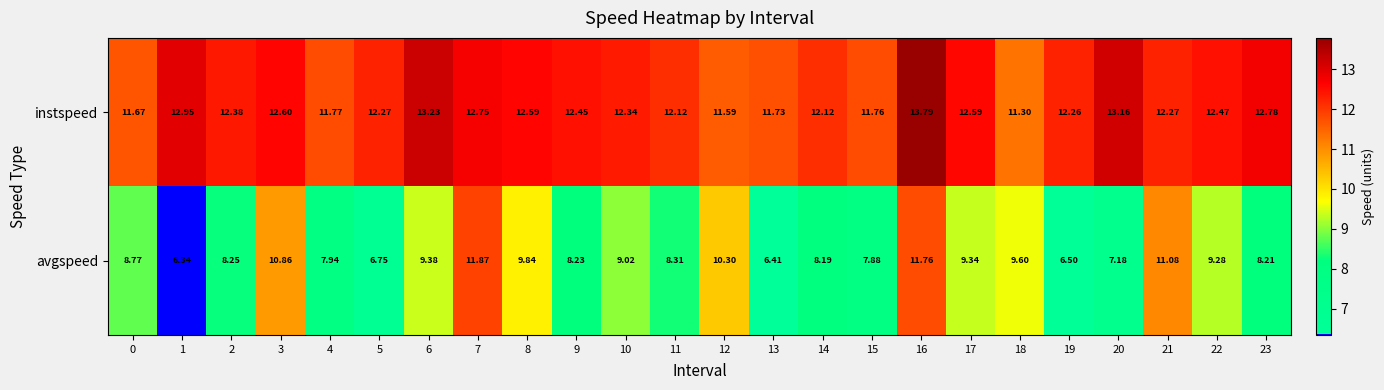

How many data points in instspeed are above 12?

18